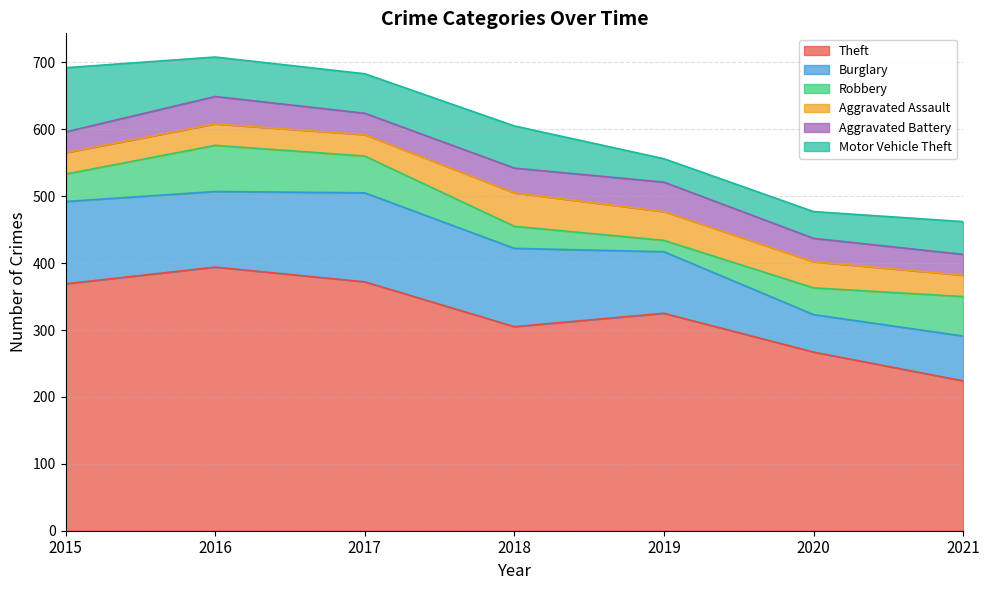

Reading left to right, extract all data points from this chart.

Theft: 369	394	372	305	325	267	224
Burglary: 123	113	133	117	92	56	67
Robbery: 41	69	55	33	17	40	59
Aggravated Assault: 32	32	32	50	43	39	32
Aggravated Battery: 31	41	32	37	44	35	31
Motor Vehicle Theft: 96	59	59	63	35	40	49